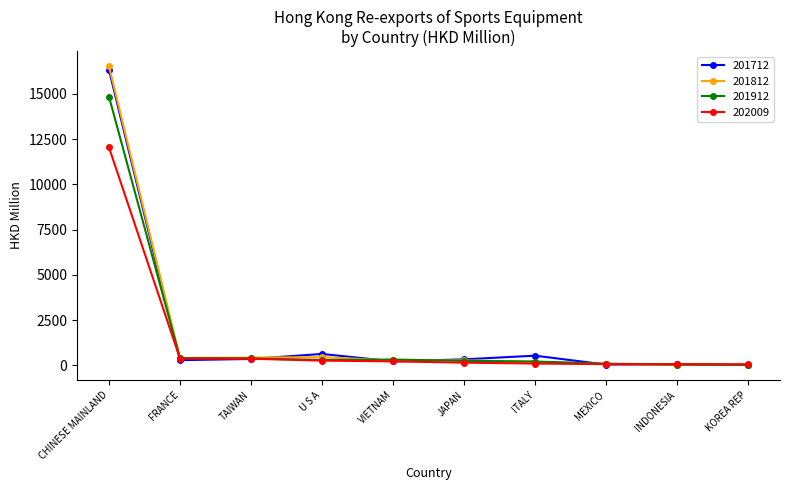

At which category is the sum across all series the highest?

CHINESE MAINLAND